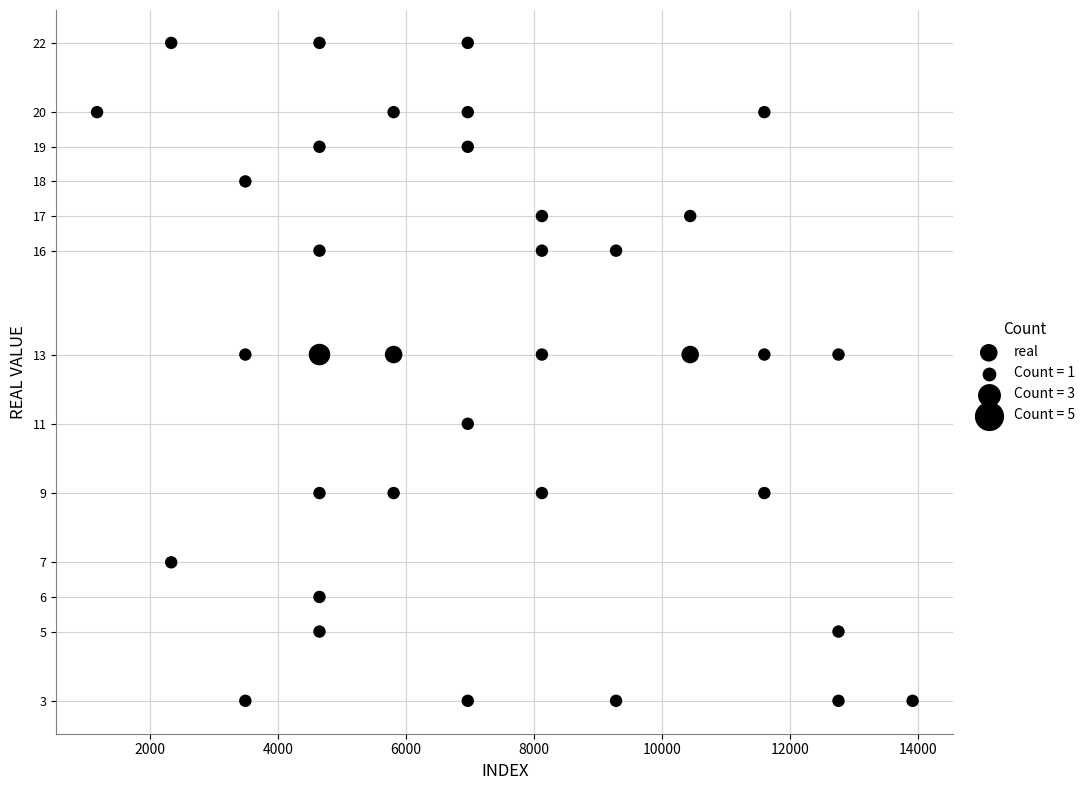

What is the range of Y values (max minus min)?

19